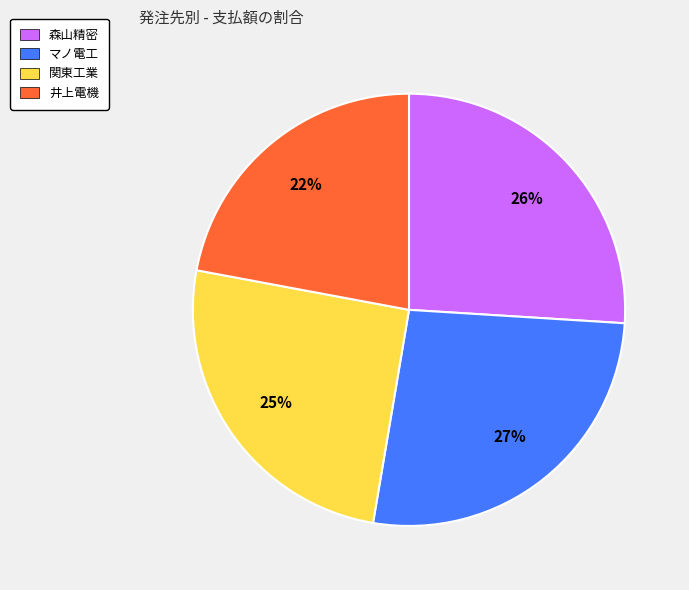

What percentage is the 関東工業 slice, to the nearest percent?

25%